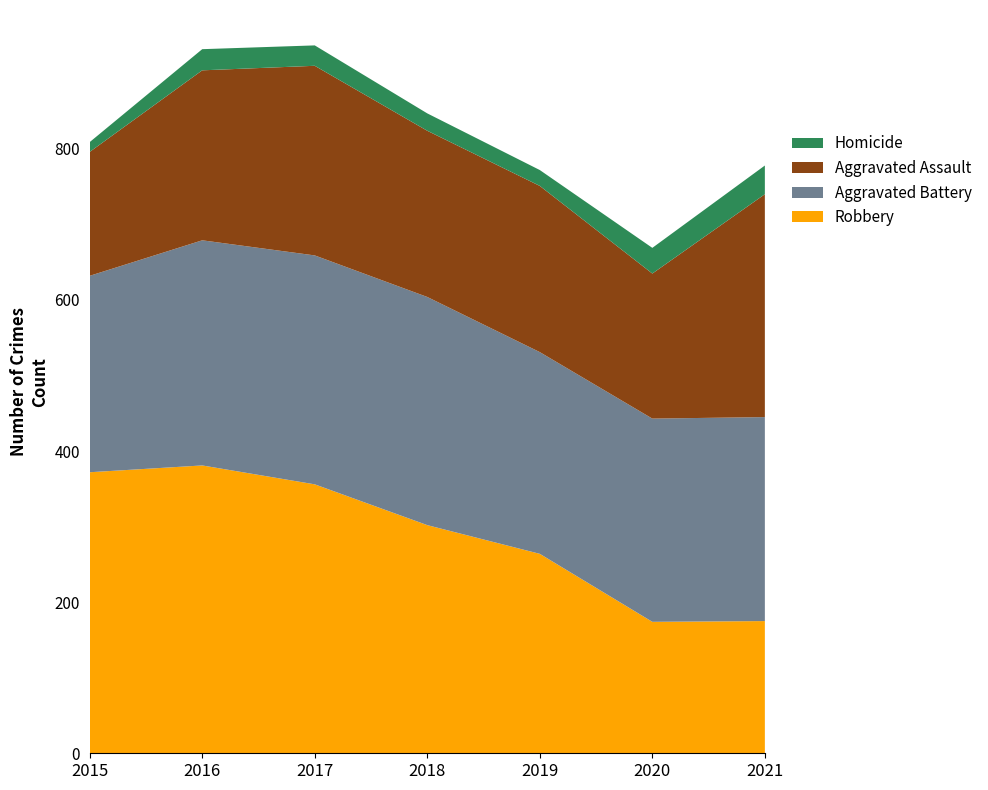

Reading left to right, extract all data points from this chart.

Robbery: 372	381	356	302	264	174	175
Aggravated Battery: 260	298	303	302	267	269	270
Aggravated Assault: 164	225	251	220	220	192	295
Homicide: 13	28	27	23	21	34	38